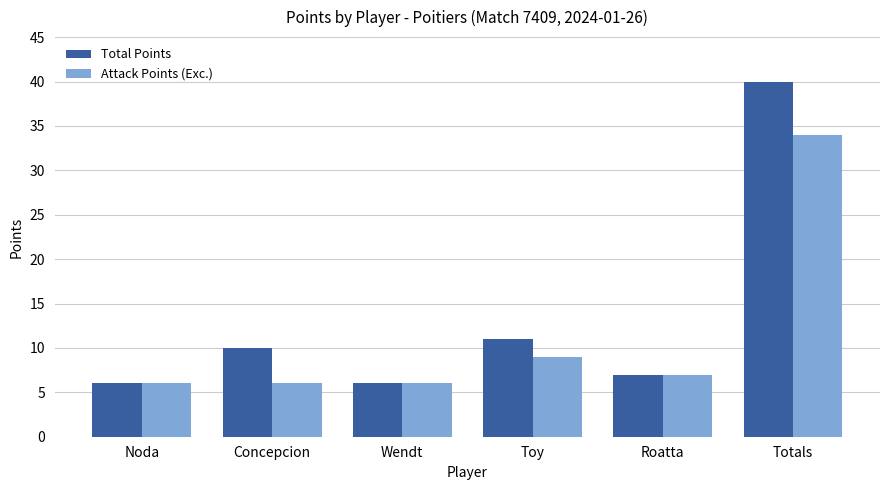

The value of Total Points at Toy is 11. True or false?

True